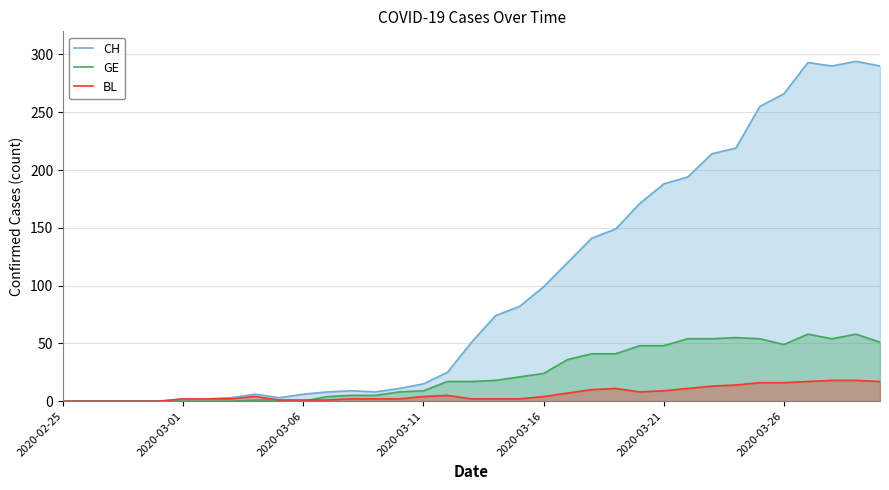

Rank the series by their average value, from lowest to highest.

BL, GE, CH